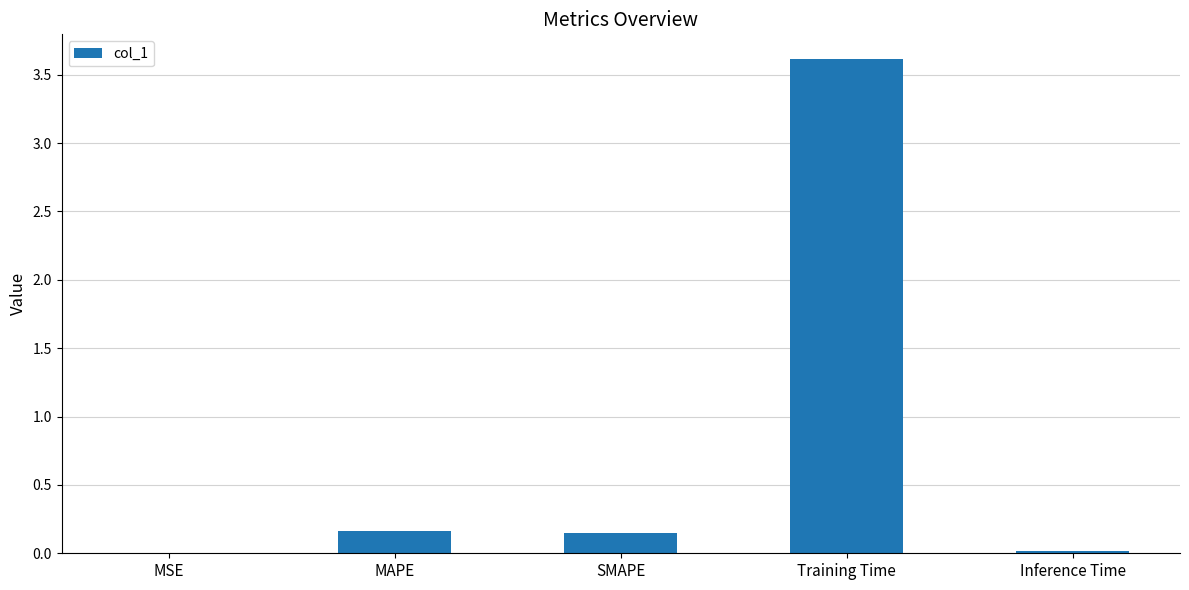

The value at Training Time is 4.8. True or false?

False